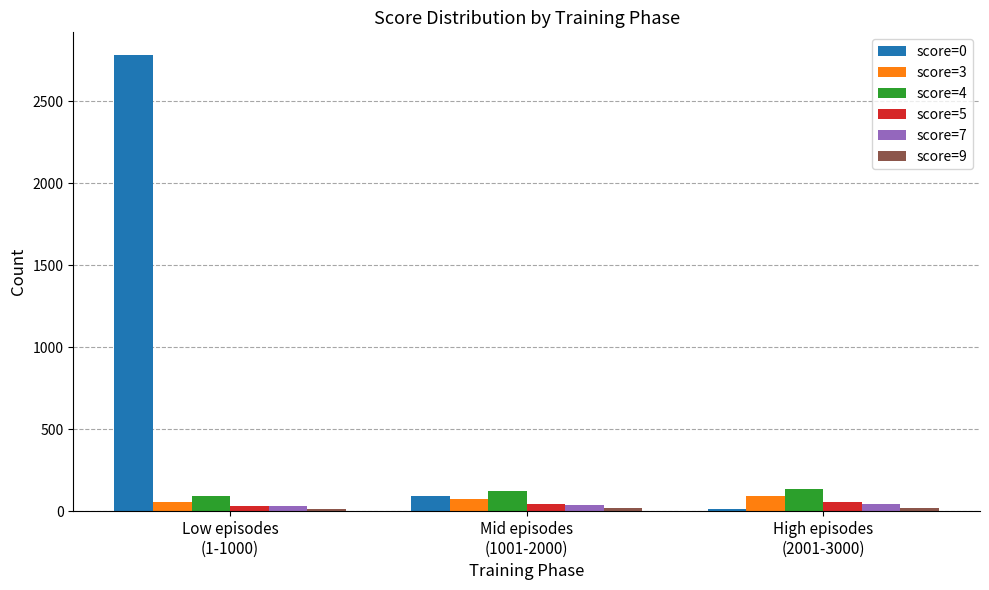

Which series has the widest spread of values?

score=0